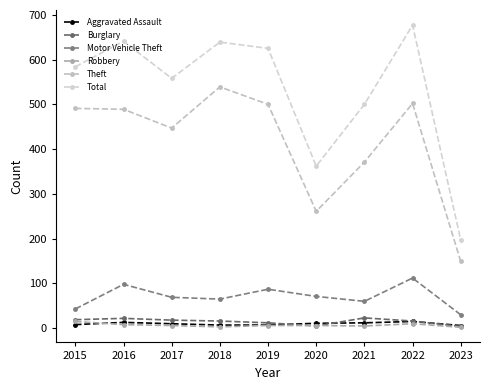

How many interior local peaks does the Burglary series have?

2